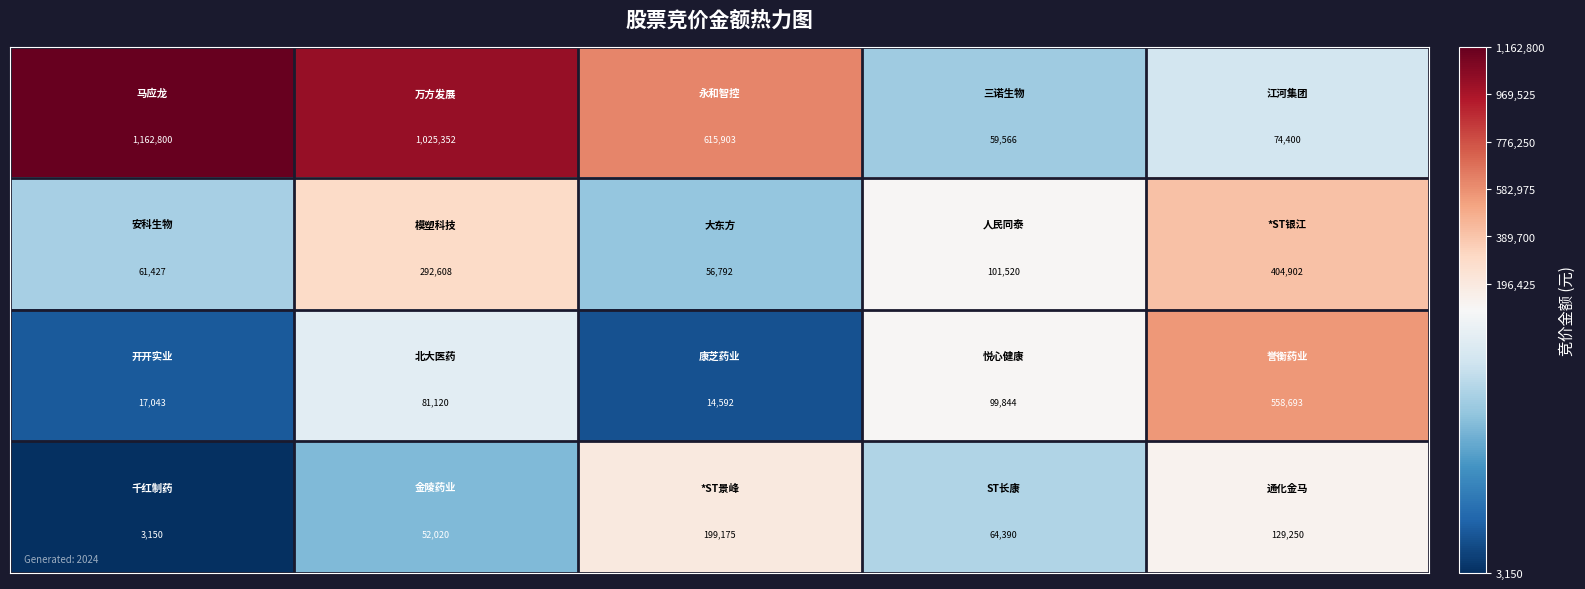

How many series are shown in this chart?

4